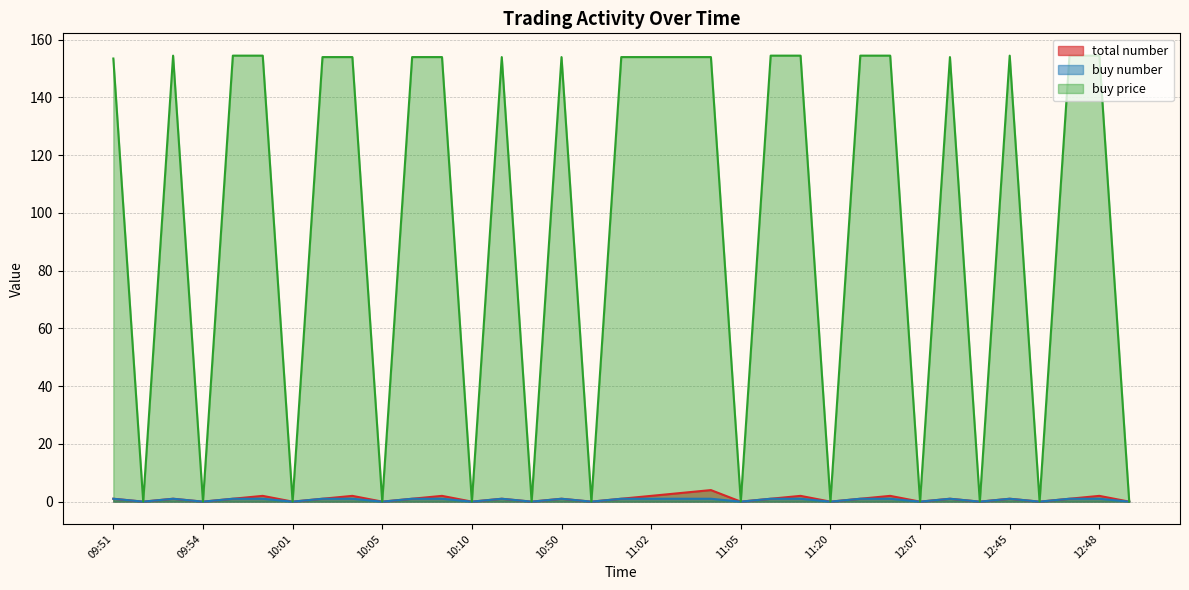

What is the value of the buy price point at the 16th from the left?

154.0